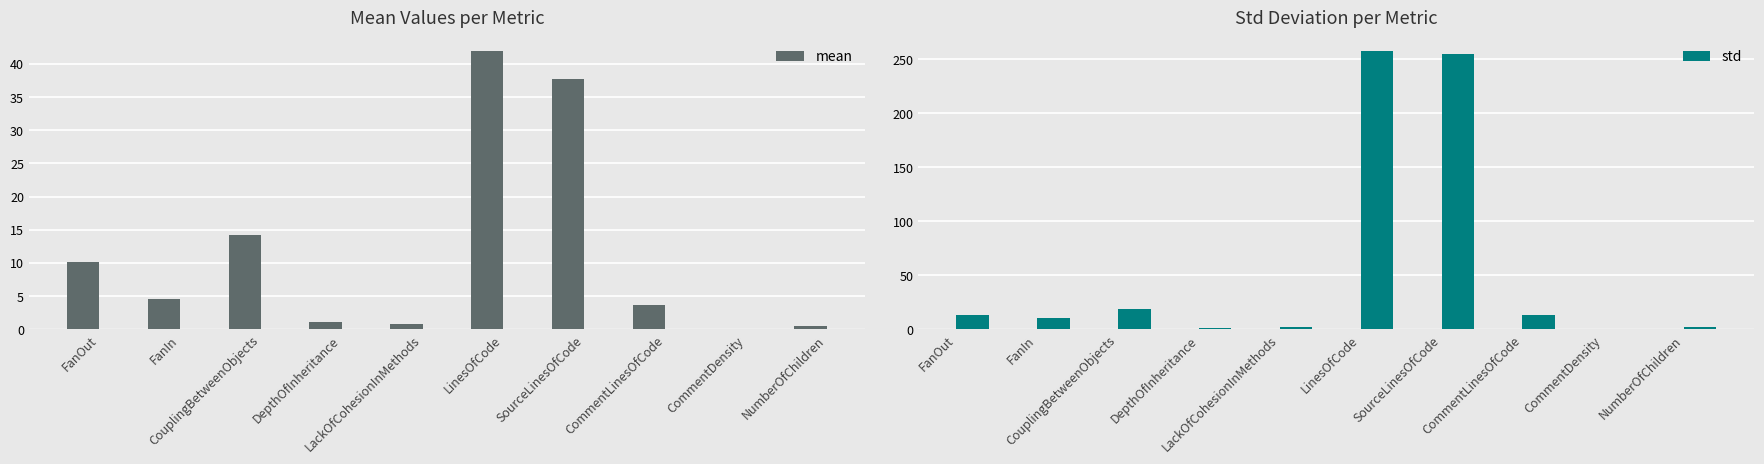

The std series shows 0.2 at CommentDensity. True or false?

False